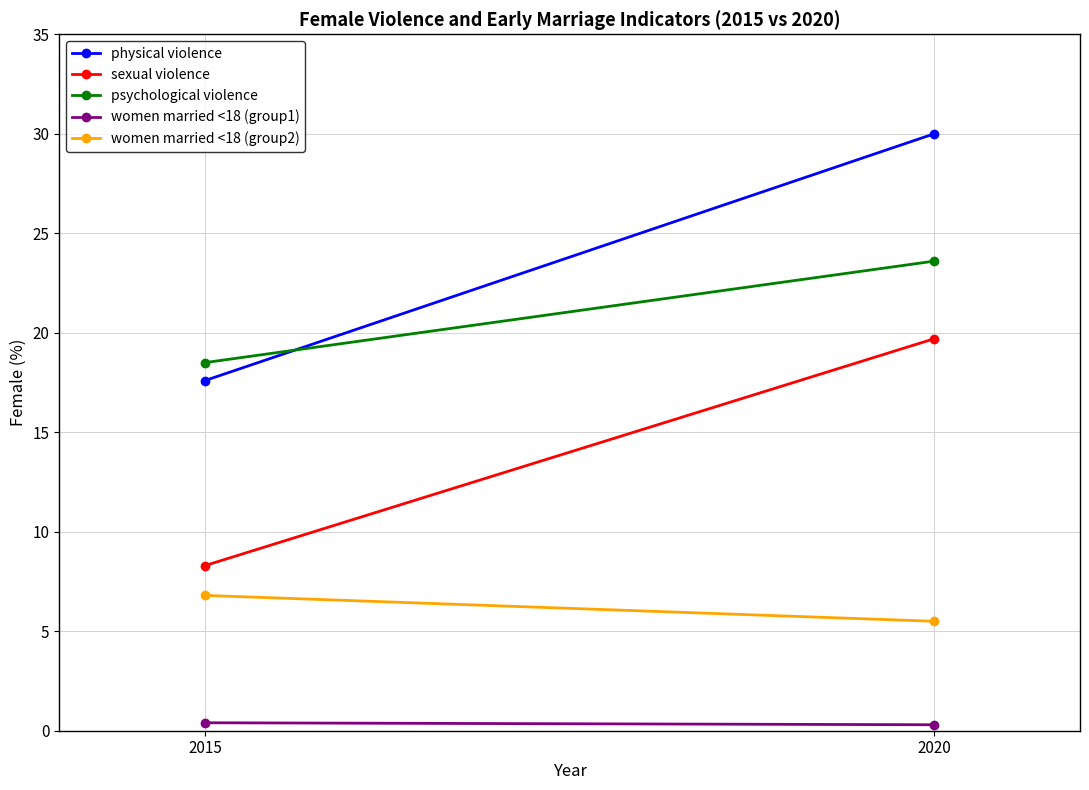

Count the number of categories in the chart.

2